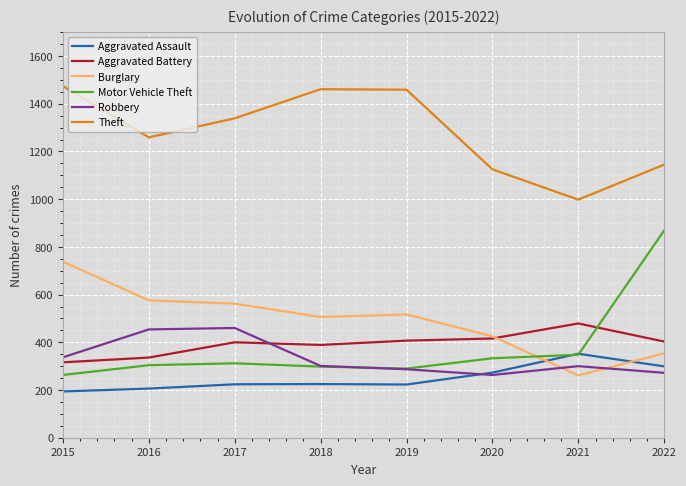

Which series changed the most between 2015 and 2019?

Burglary